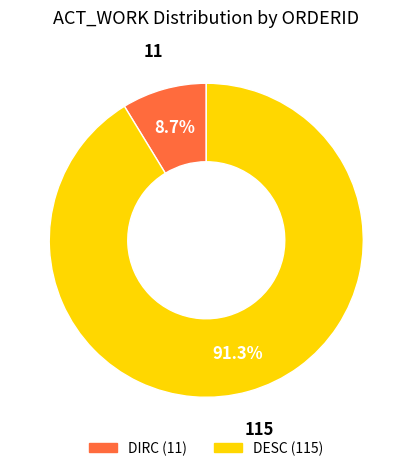

Does any single category account for the majority?

Yes